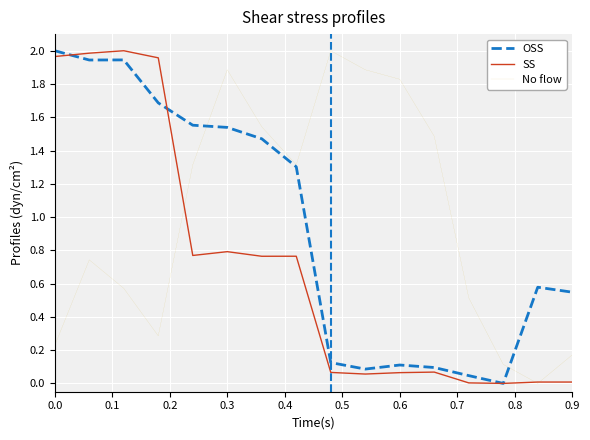

Is this an area chart (filled region under the line)?

No